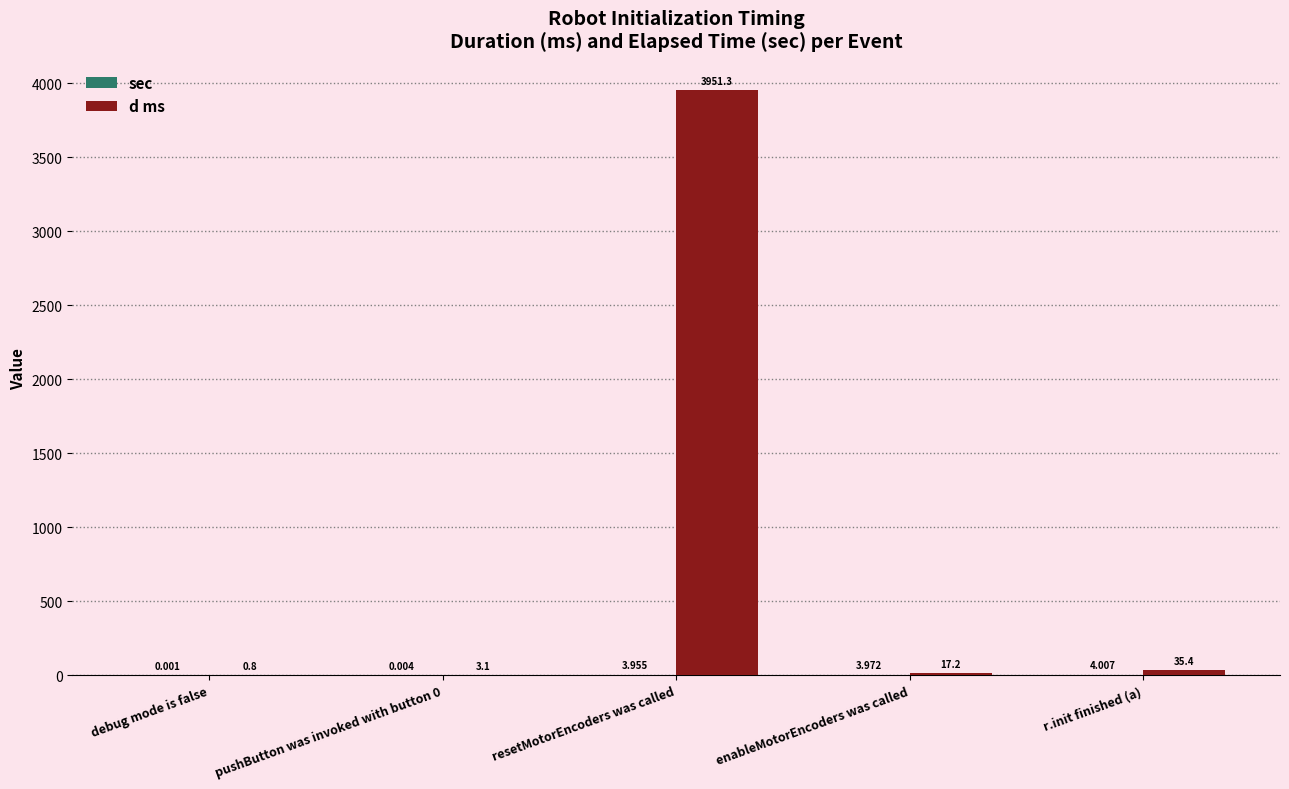

Between debug mode is false and enableMotorEncoders was called, which series saw the biggest shift?

d ms